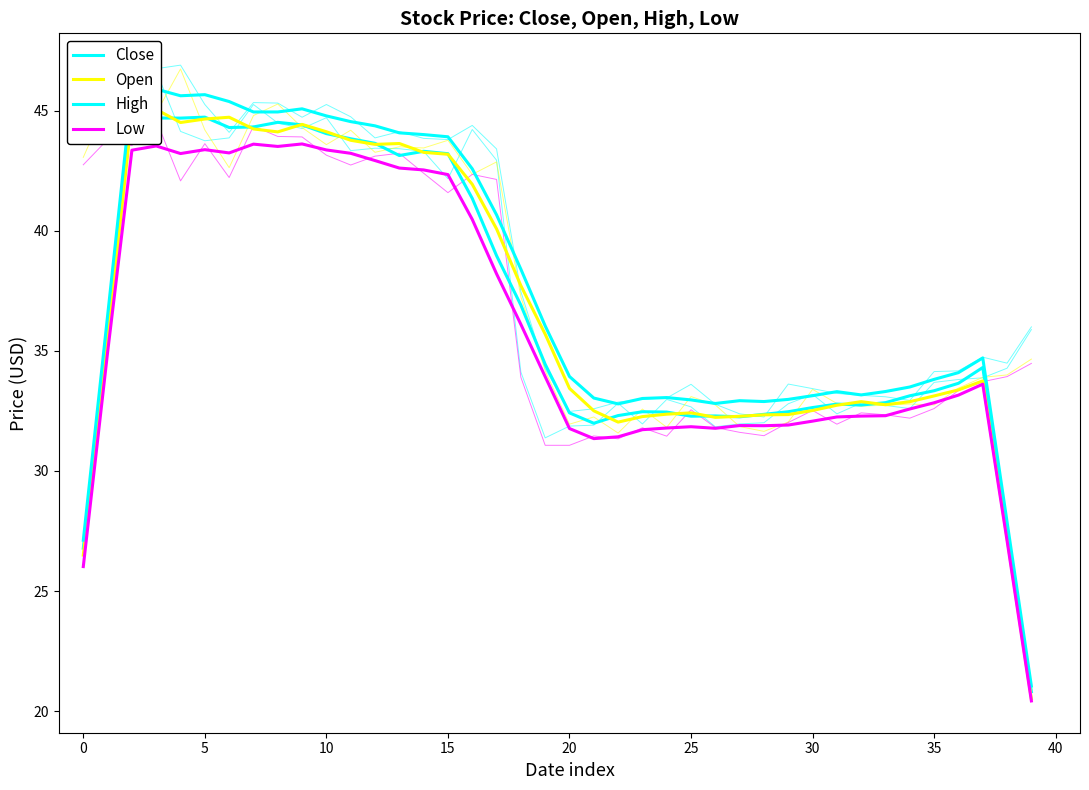

What is the minimum value shown in the chart?

20.4